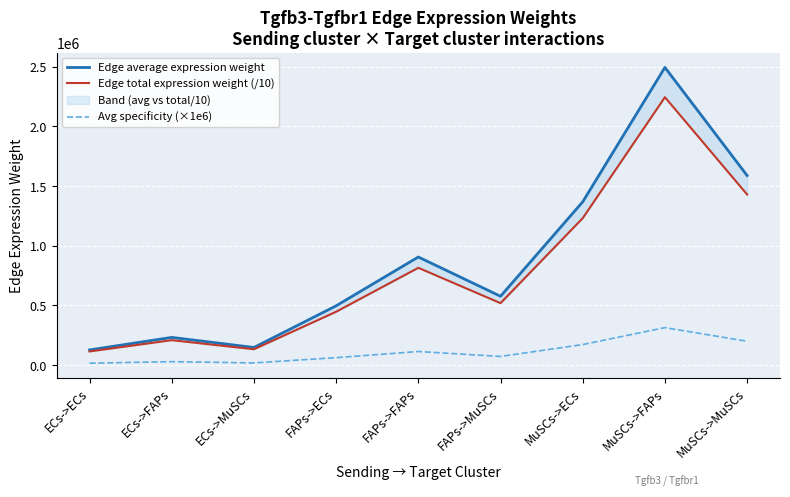

Reading right to left, extract all data points from this chart.

Edge average expression weight: MuSCs->MuSCs=1588267.8	MuSCs->FAPs=2494054.7	MuSCs->ECs=1368140.0	FAPs->MuSCs=576884.6	FAPs->FAPs=905881.0	FAPs->ECs=496930.6	ECs->MuSCs=147998.0	ECs->FAPs=232401.0	ECs->ECs=127486.0
Edge total expression weight (/10): MuSCs->MuSCs=1429441.1	MuSCs->FAPs=2244649.3	MuSCs->ECs=1231326.0	FAPs->MuSCs=519196.1	FAPs->FAPs=815292.9	FAPs->ECs=447237.5	ECs->MuSCs=133198.2	ECs->FAPs=209160.9	ECs->ECs=114737.4
Avg specificity (×1e6): MuSCs->MuSCs=200083.0	MuSCs->FAPs=314190.1	MuSCs->ECs=172352.3	FAPs->MuSCs=72673.4	FAPs->FAPs=114118.9	FAPs->ECs=62601.1	ECs->MuSCs=18644.1	ECs->FAPs=29276.9	ECs->ECs=16060.1